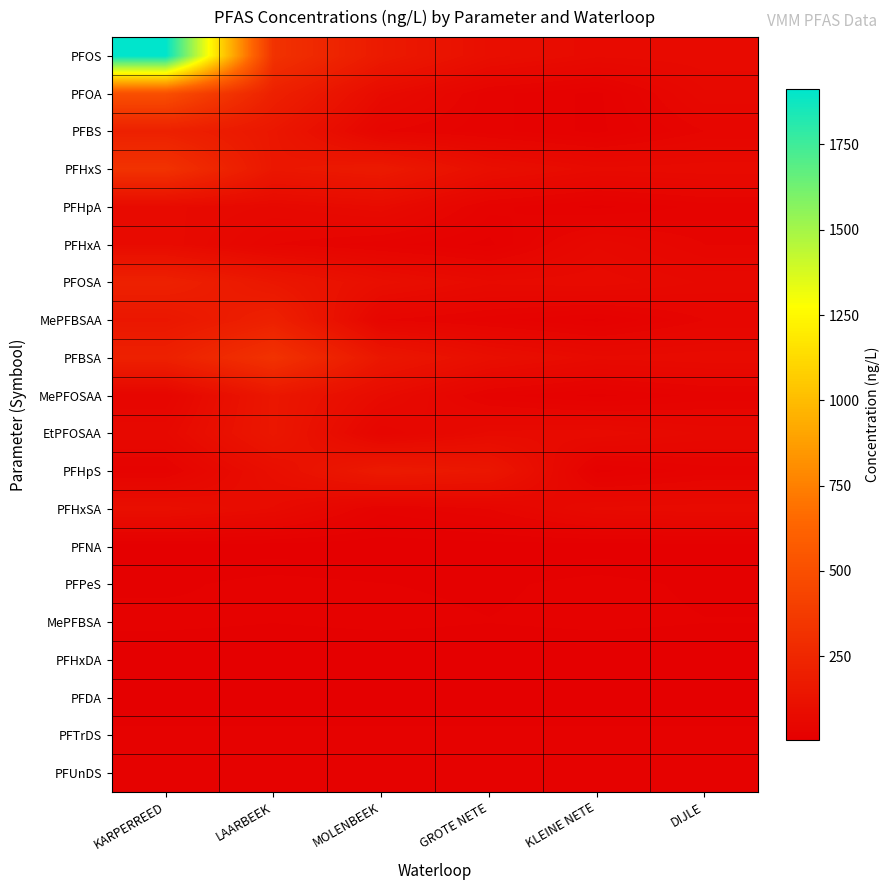

Rank the series at KLEINE NETE from highest to lowest value.

PFOSA, EtPFOSAA, PFOS, PFHxS, PFBSA, PFHxSA, PFHxA, PFPeS, MePFBSA, PFTrDS, PFUnDS, PFOA, PFBS, PFHpA, MePFBSAA, MePFOSAA, PFHpS, PFNA, PFDA, PFHxDA